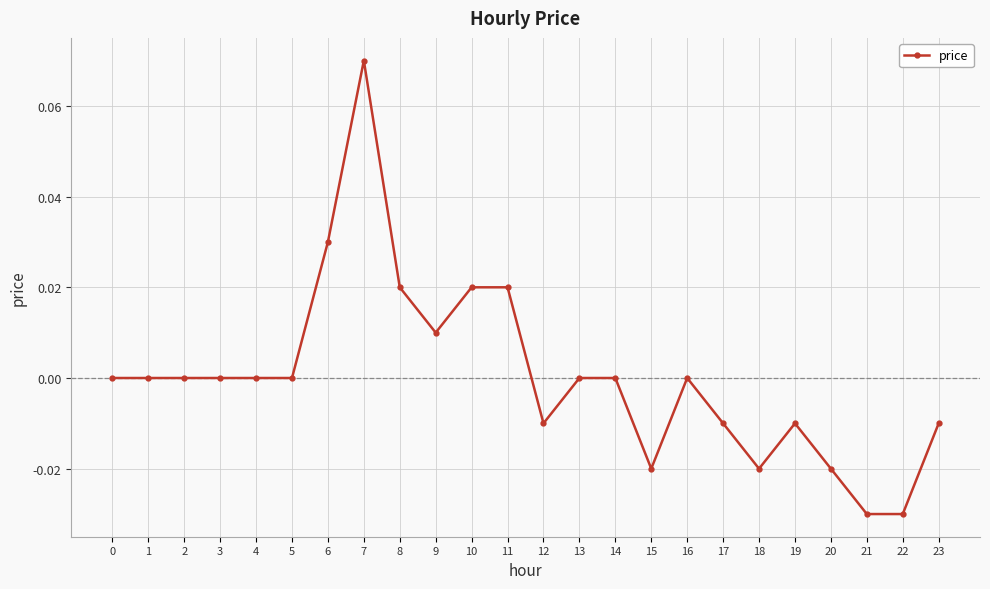

The value at 23 is -0.0. True or false?

True